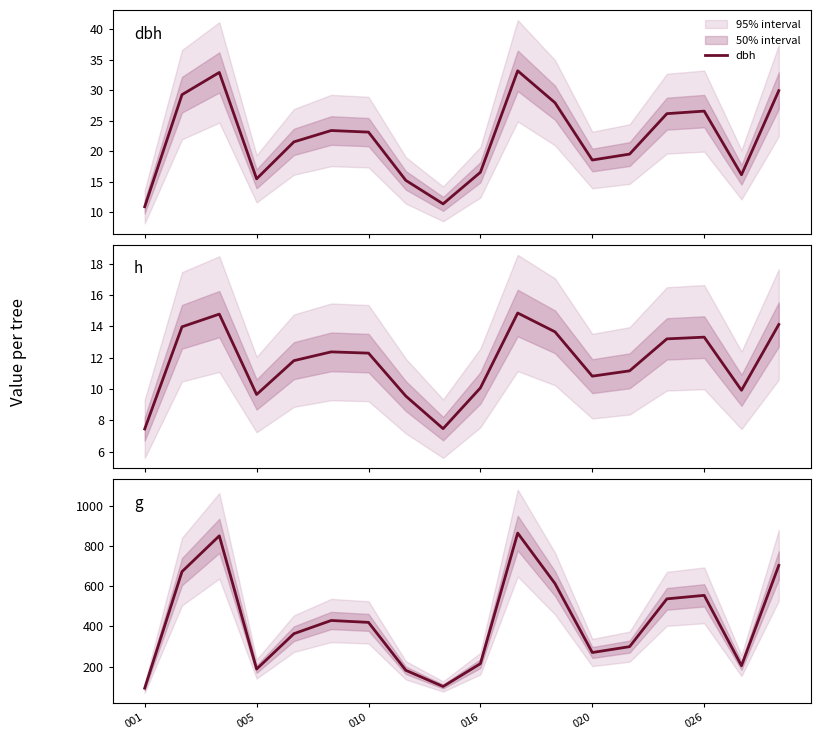

What is the maximum value for dbh?

33.2